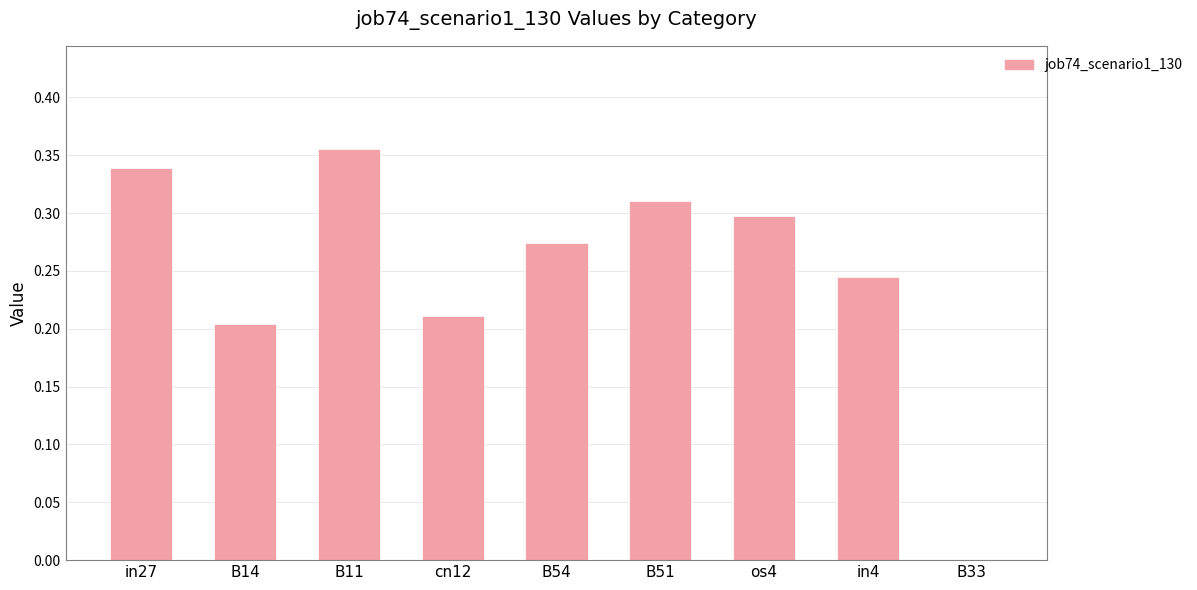

How many values are between 0 and 1?

9